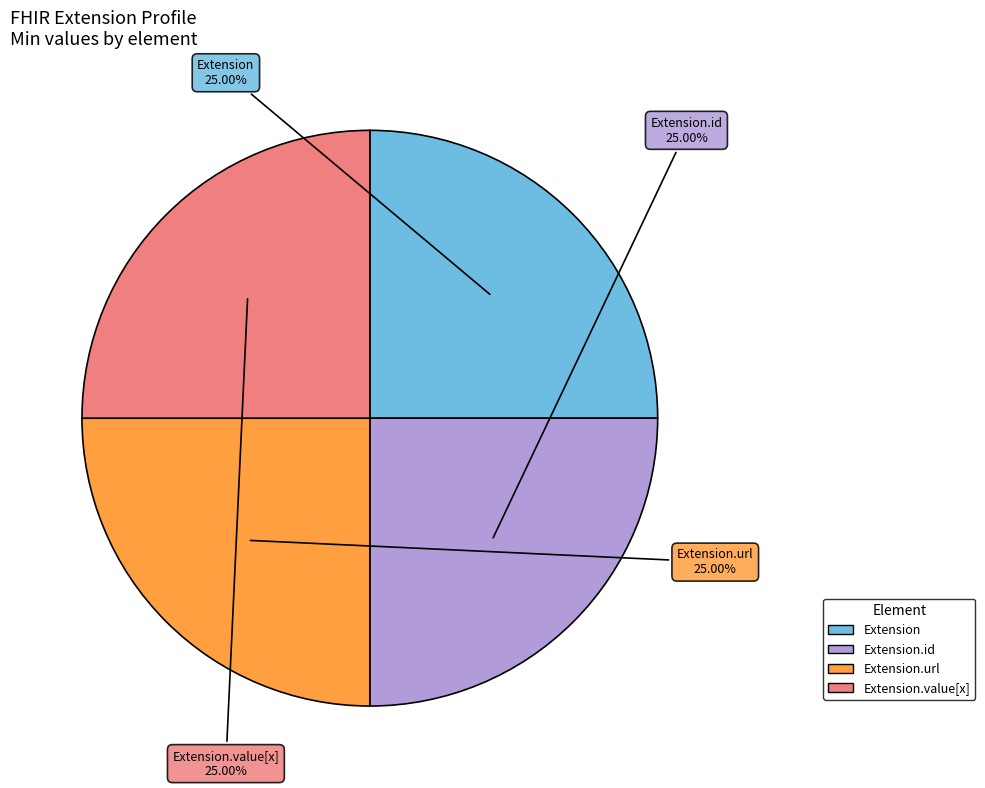

How many slices are in this pie chart?

4